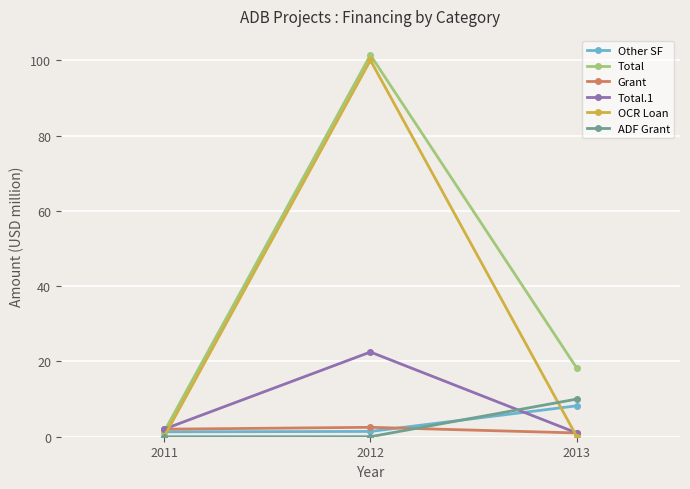

The OCR Loan series shows 100.0 at 2012. True or false?

True